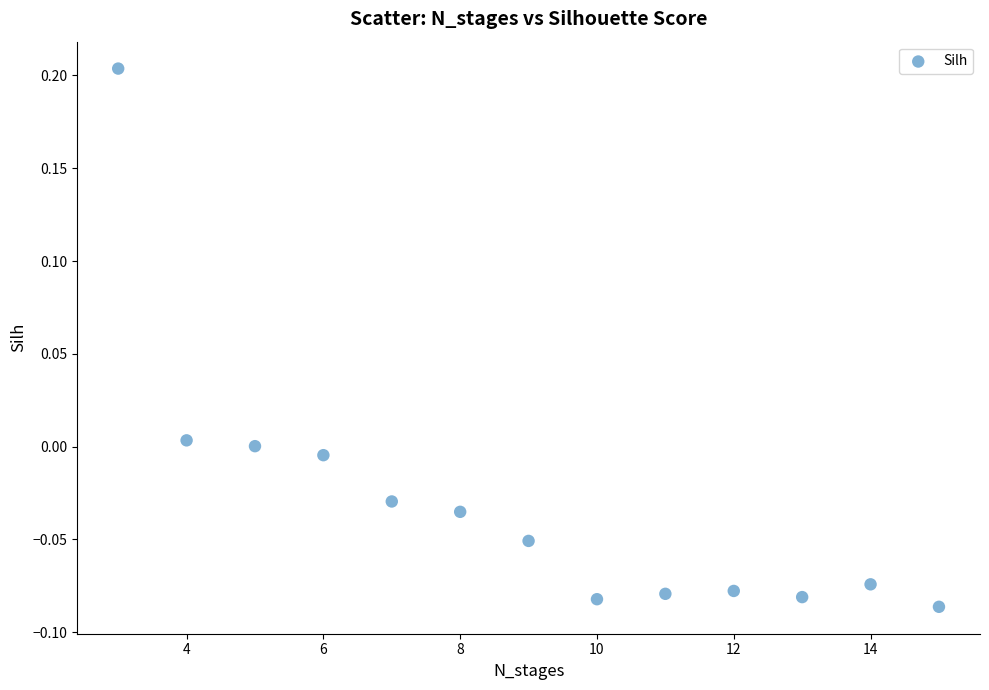

What is the range of Y values (max minus min)?

0.3